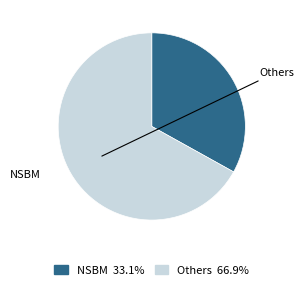

Is there a majority slice in this chart?

Yes